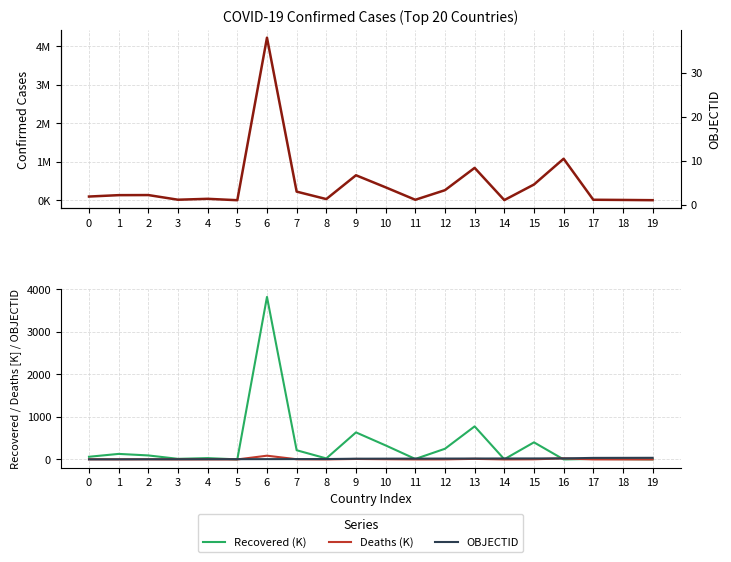

Which has a higher value, 9 or 16?

16